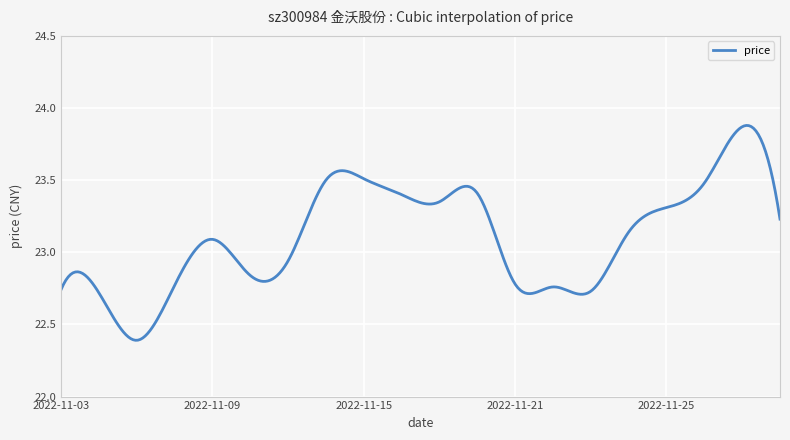

Reading left to right, transcribe all the data shown in this chart.

2022-11-03=22.7	2022-11-04=22.7	2022-11-07=22.4	2022-11-08=22.8	2022-11-09=23.1	2022-11-10=22.8	2022-11-11=22.9	2022-11-14=23.5	2022-11-15=23.5	2022-11-16=23.4	2022-11-17=23.4	2022-11-18=23.4	2022-11-21=22.8	2022-11-22=22.8	2022-11-23=22.7	2022-11-24=23.1	2022-11-25=23.3	2022-11-28=23.5	2022-11-29=23.9	2022-11-30=23.2